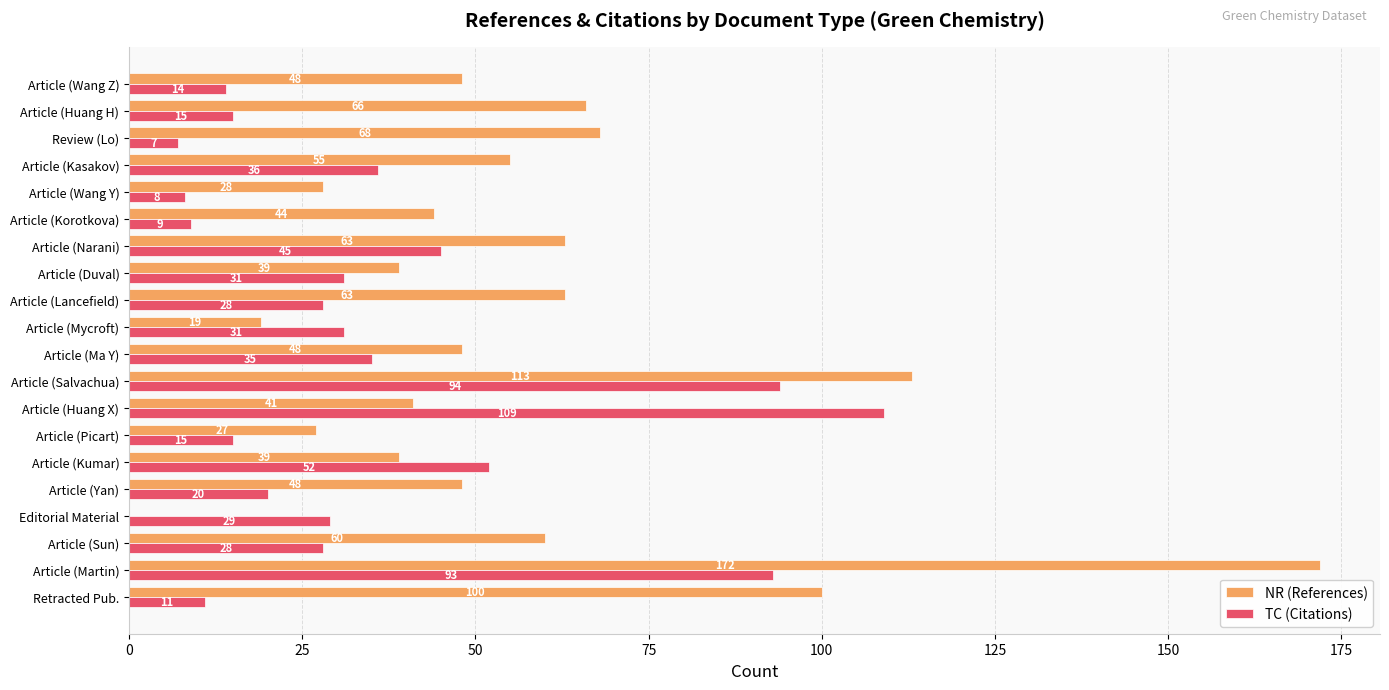

What is the sum of the NR (References) values at Retracted Pub. and Article (Duval)?

139